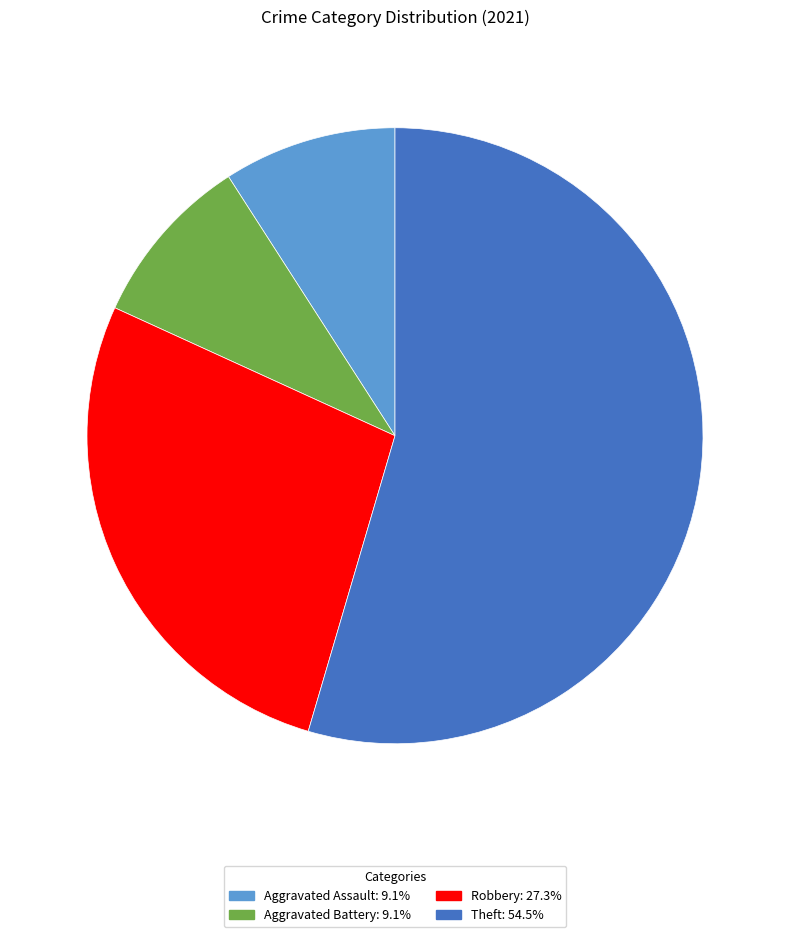

What is the ratio of the value at Robbery: 27.3% to the value at Theft: 54.5%?

0.5